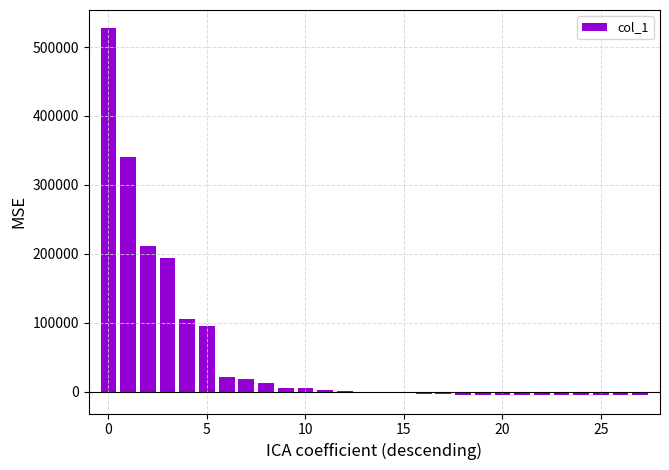

What is the greatest value displayed?

527054